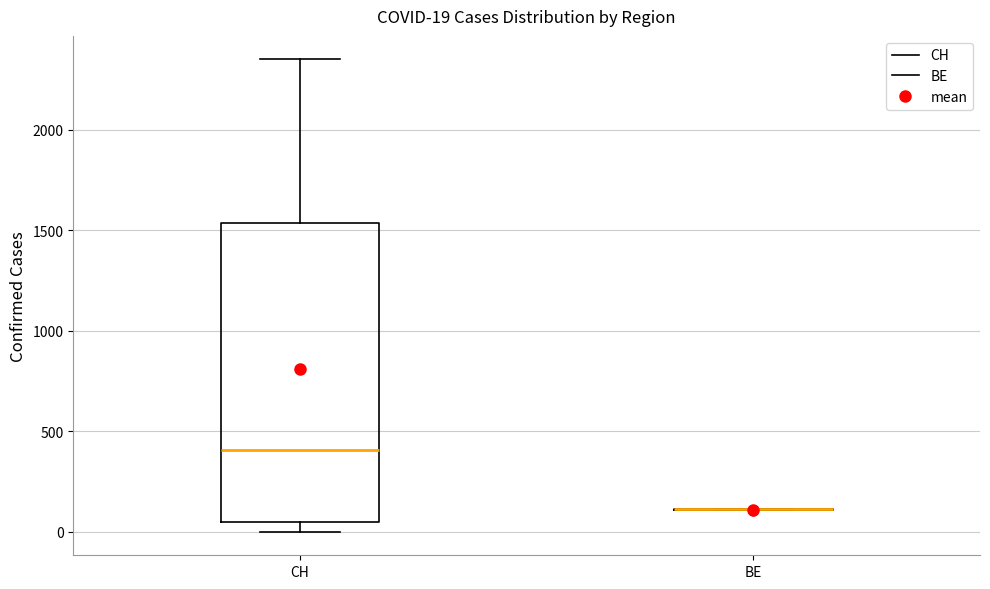

Which box is the tallest, from its lower edge to its upper edge?

CH